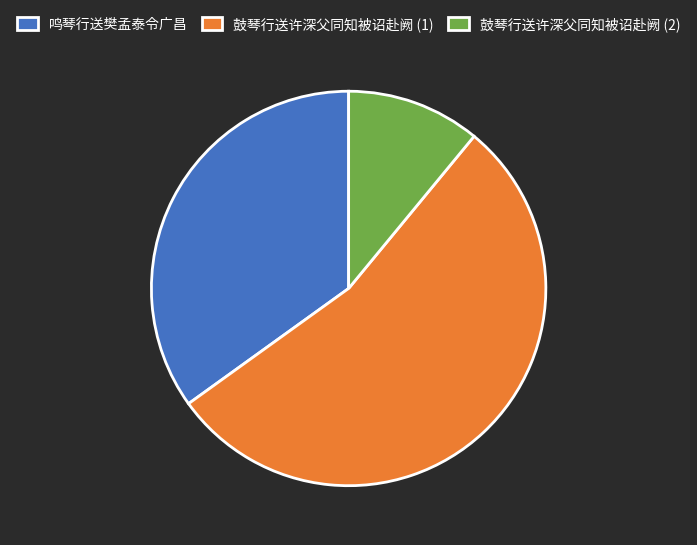

True or false: 鼓琴行送许深父同知被诏赴阙 (2) accounts for 24% of the total.

False